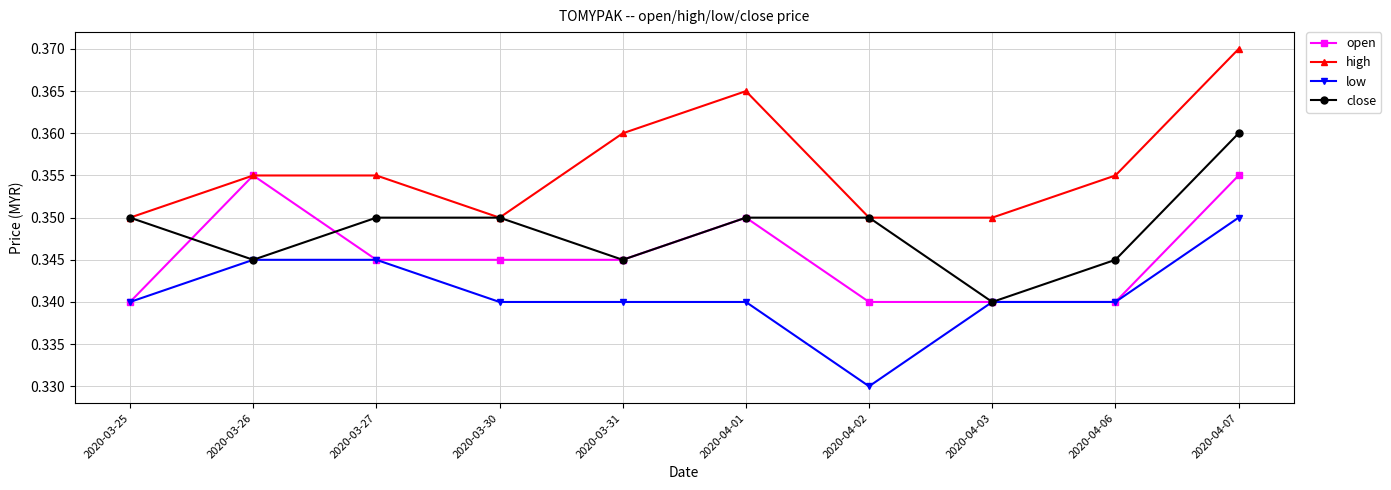

True or false: low and high intersect in this chart.

False